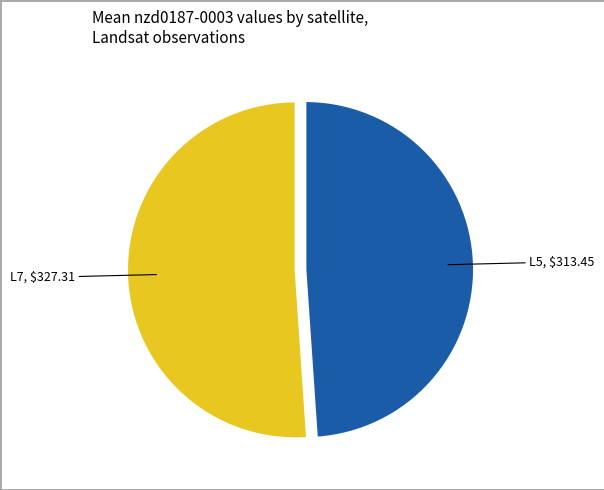

Is there a majority slice in this chart?

Yes